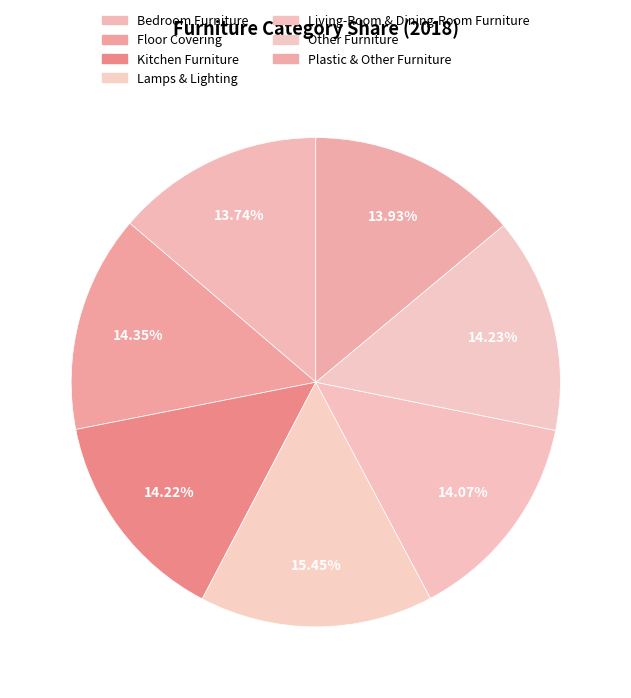

Is there a majority slice in this chart?

No